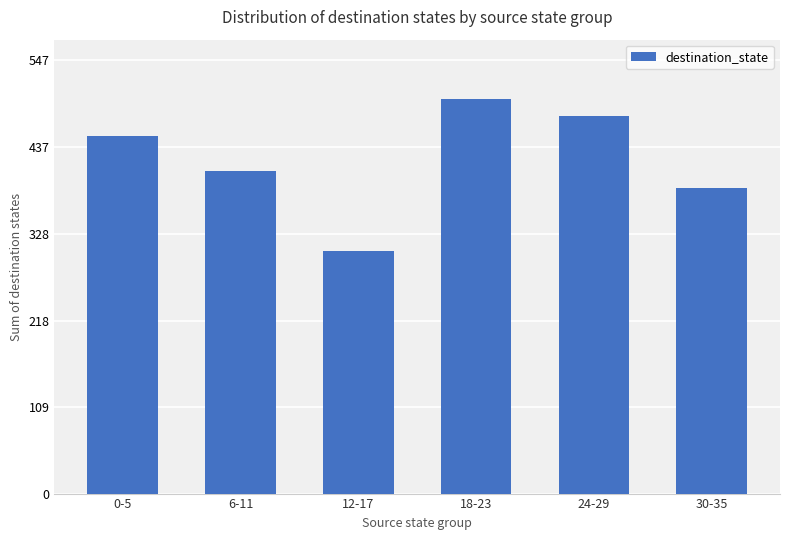

Reading right to left, extract all data points from this chart.

30-35=385	24-29=477	18-23=498	12-17=306	6-11=407	0-5=451